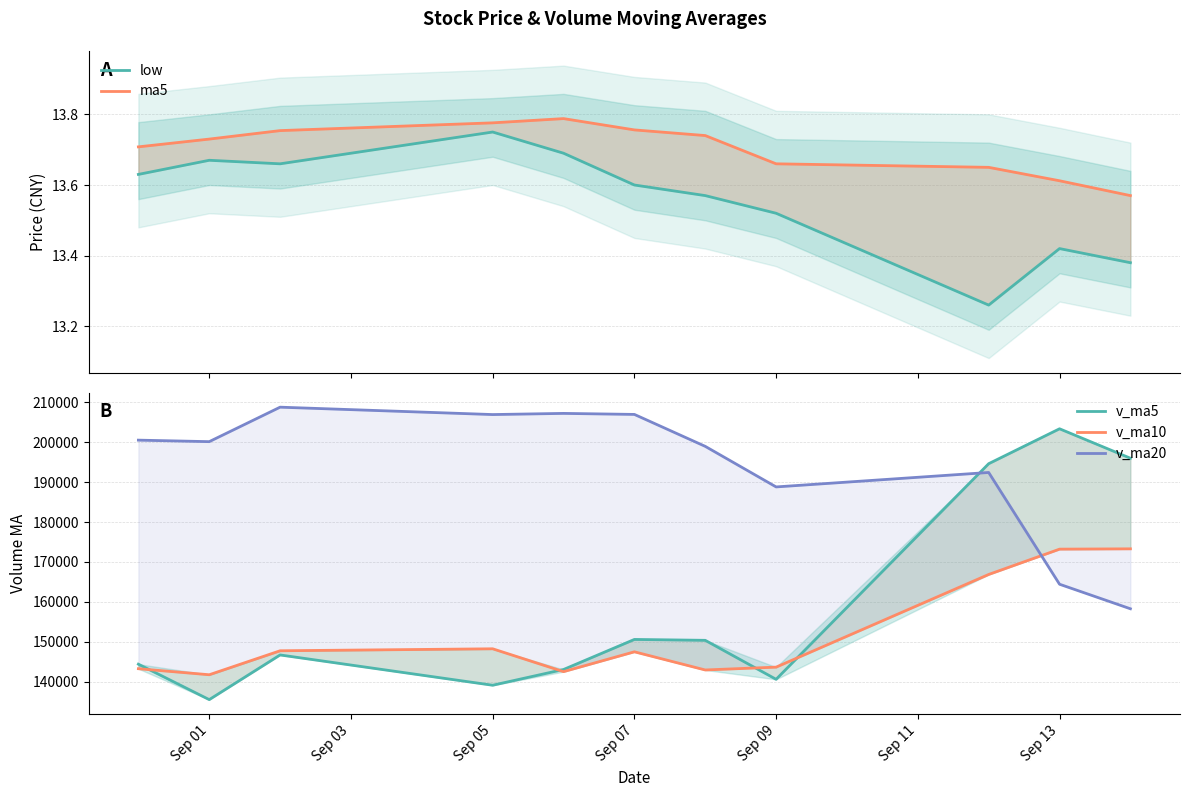

Is the value of v_ma5 at Sep 05 greater than the value of low at Sep 13?

Yes